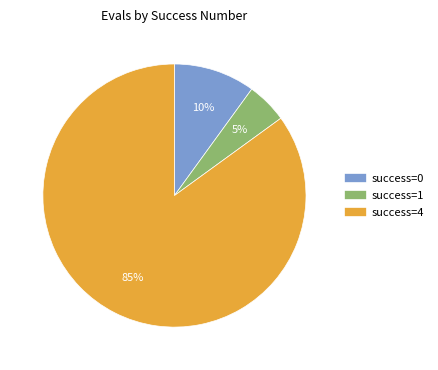

To the nearest percent, what is the difference between the largest and smallest slice percentages?

80%